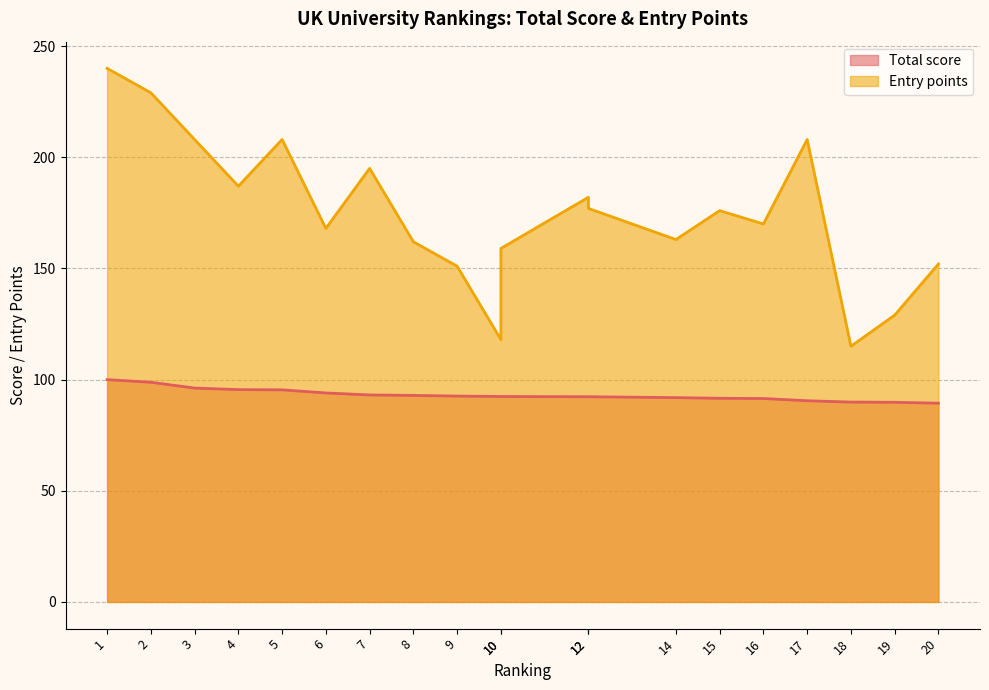

What is the value of the Total score point at the 18th from the left?

89.9